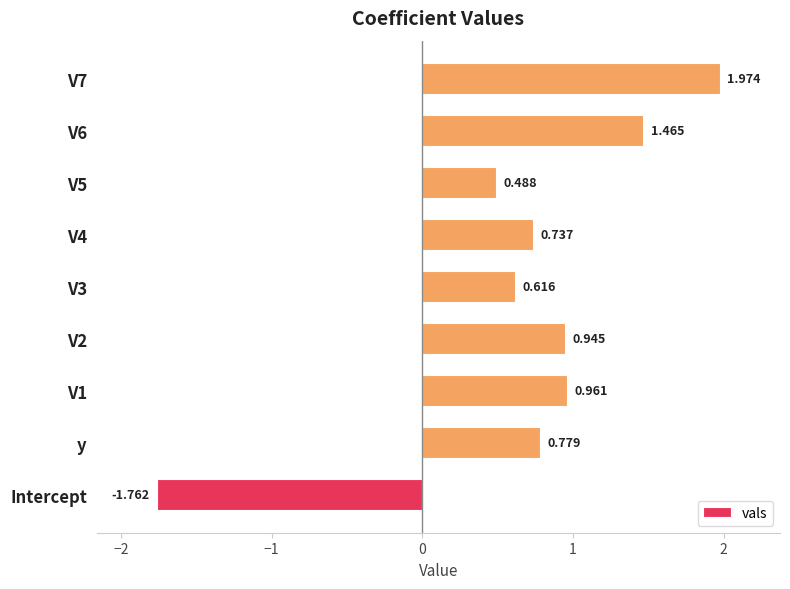

What is the difference between the maximum and minimum values?

3.7